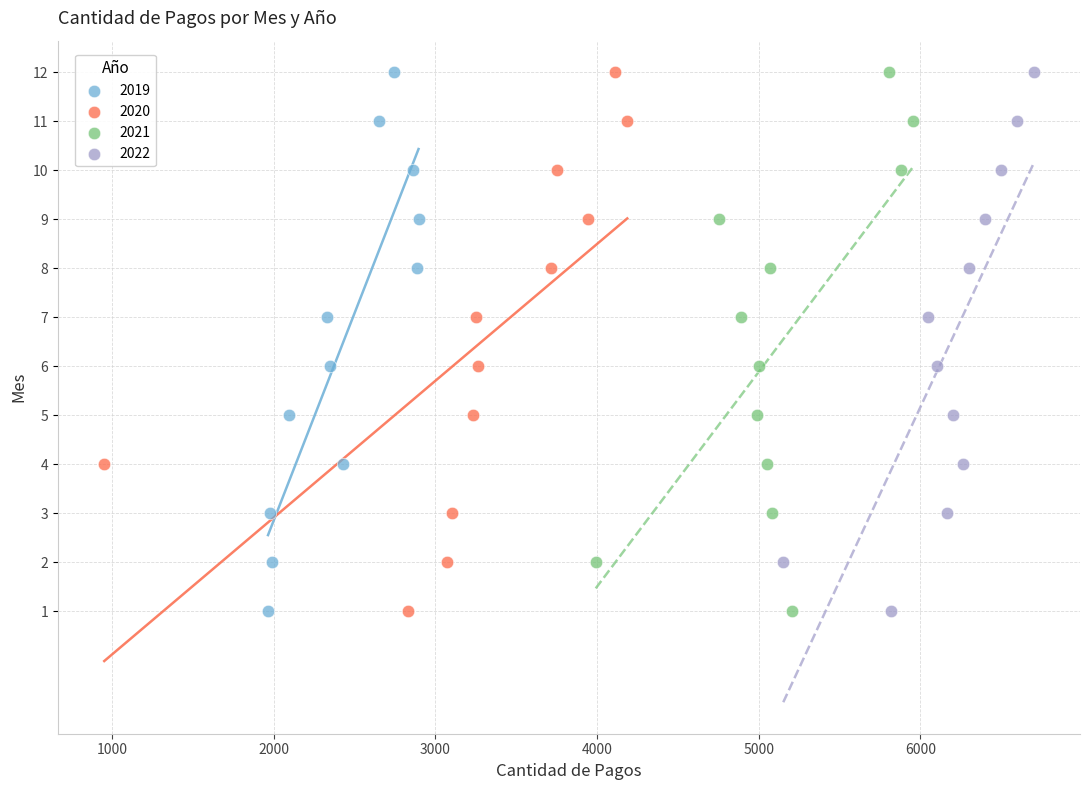

What are all the series names shown in the legend?

2019, 2020, 2021, 2022